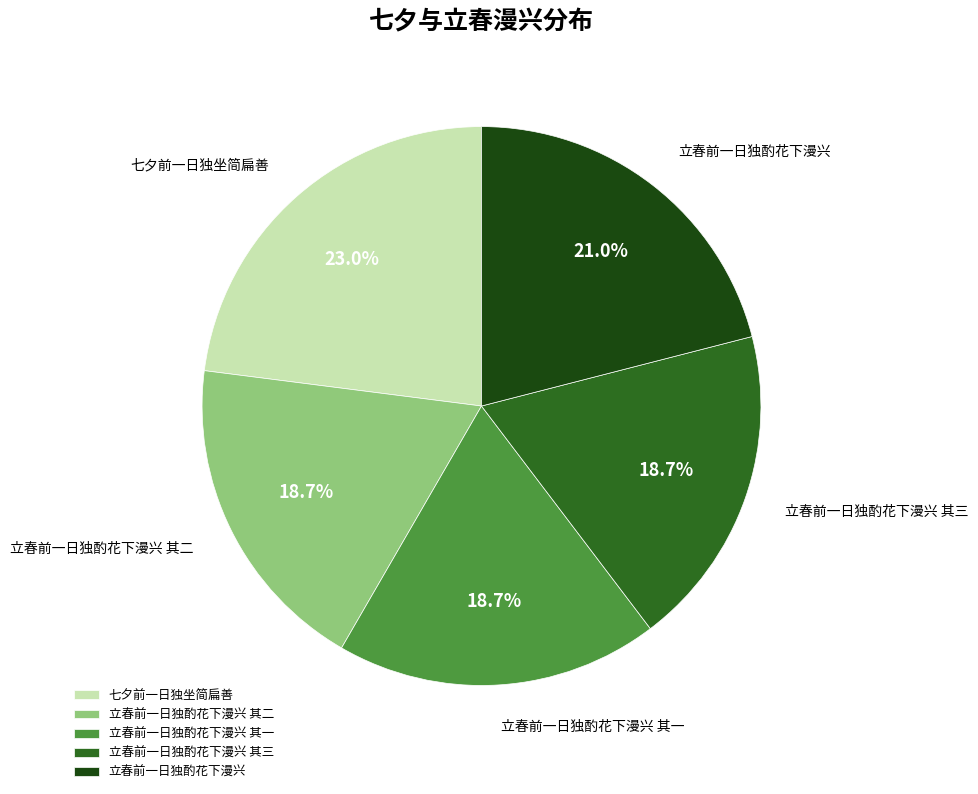

Is it true that 立春前一日独酌花下漫兴 is 35% of the pie?

False